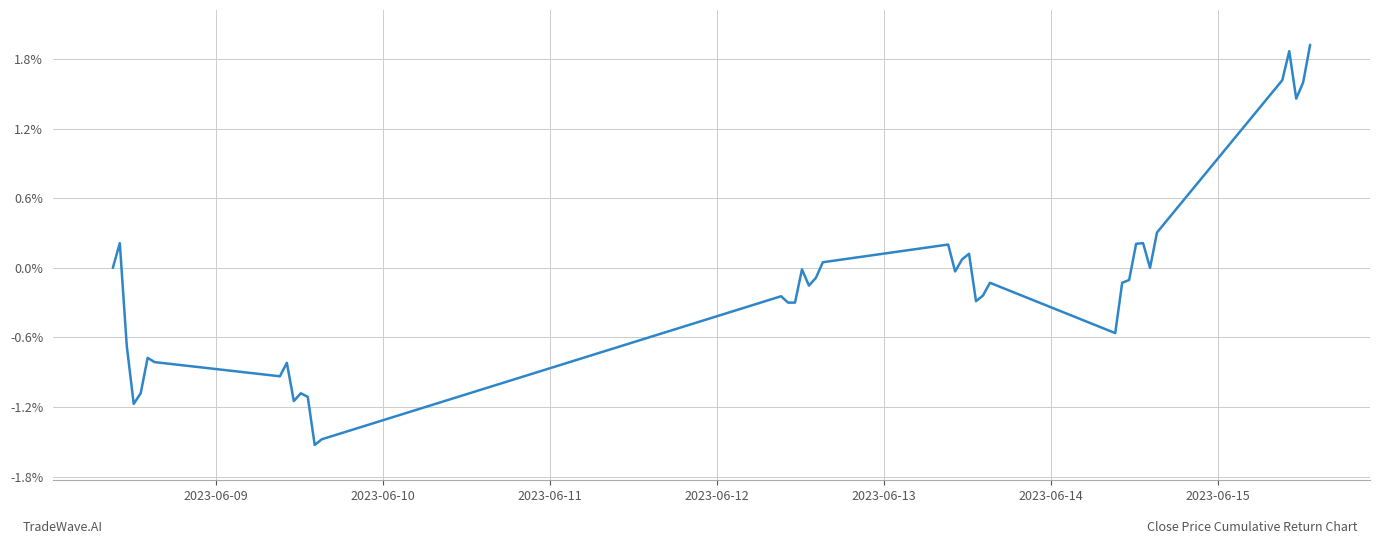

What is the maximum value shown in the chart?

1.9